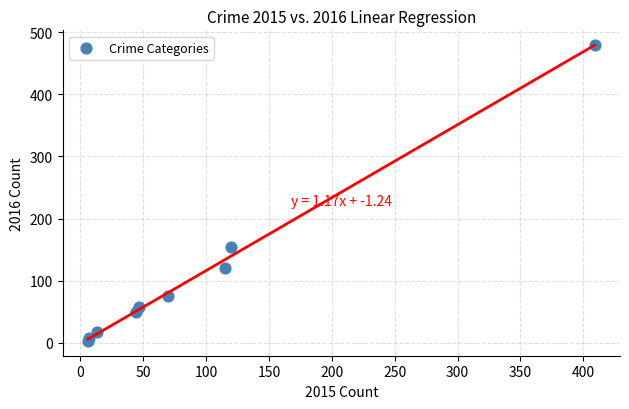

What Y value in the scatter plot is closest to 241?

154